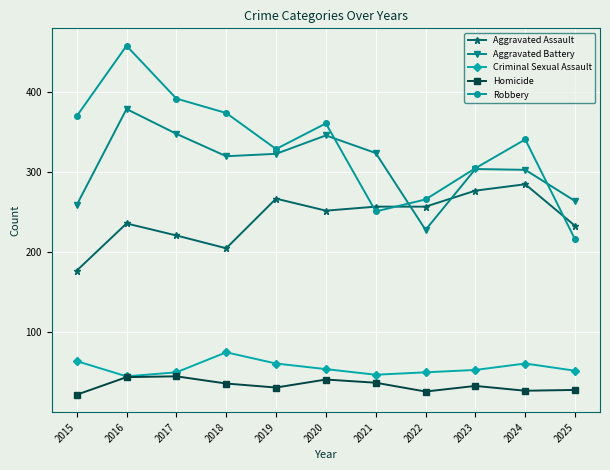

What is the value of the Homicide point at the 11th from the left?

28